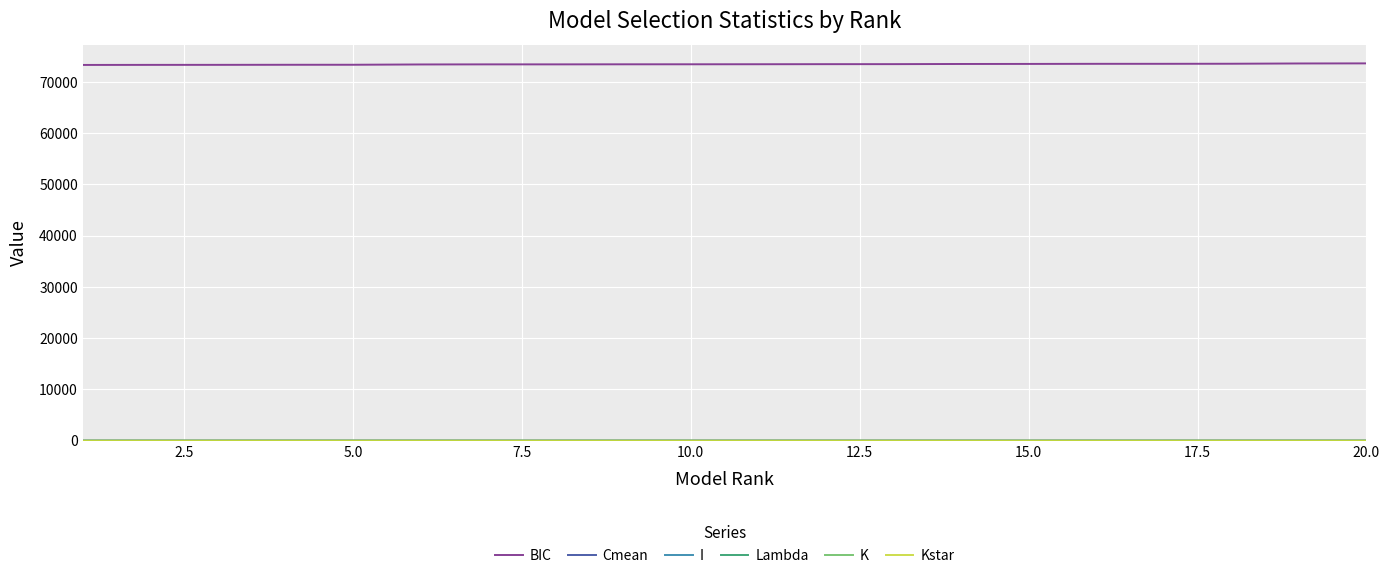

What is the maximum value for Cmean?

0.8